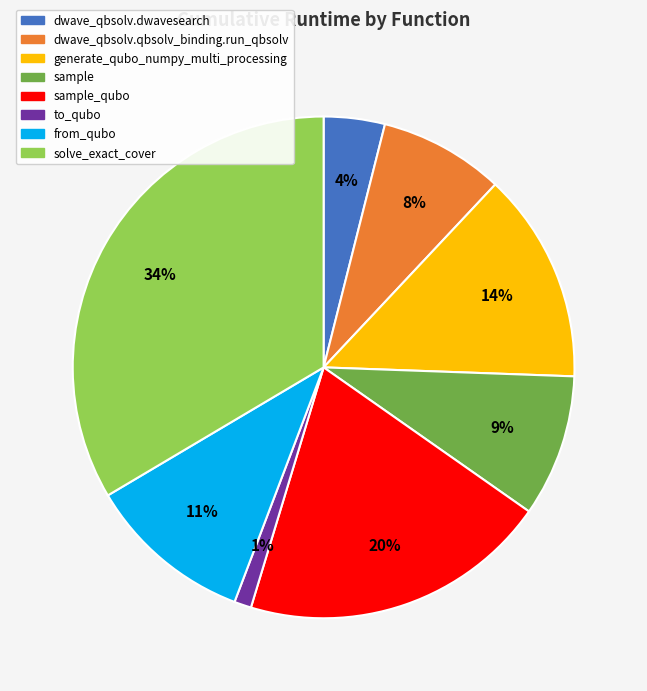

Which slice is the largest?

solve_exact_cover